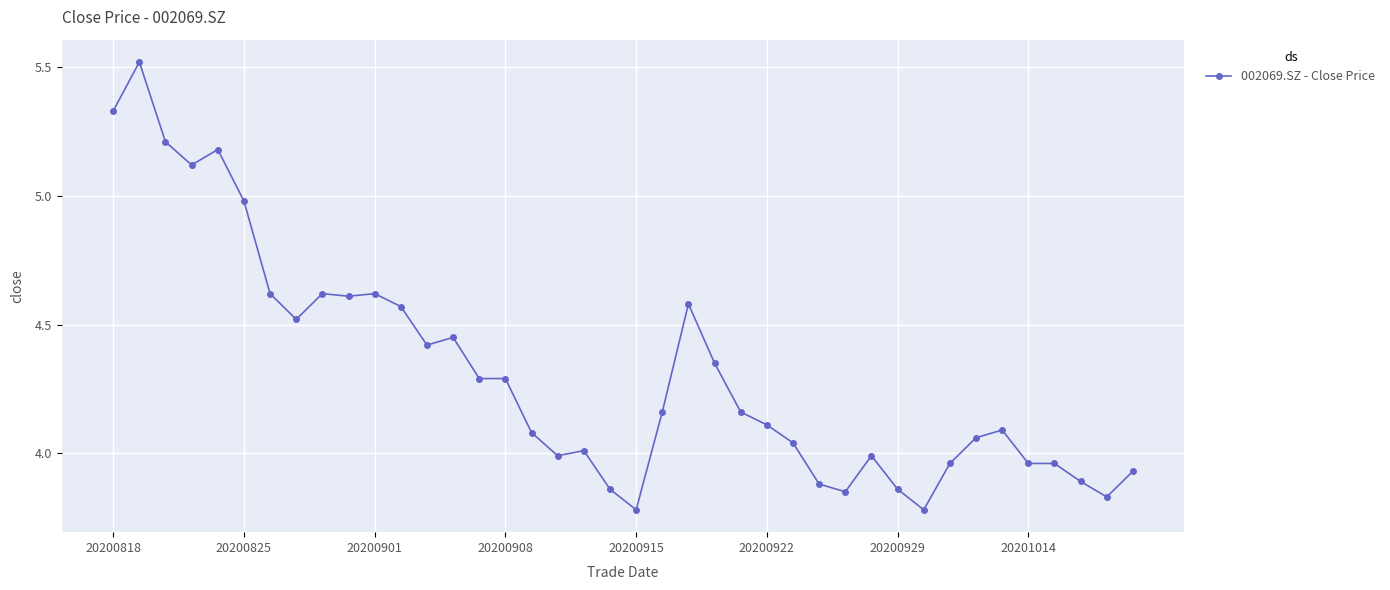

What is the sum of all values?

172.5